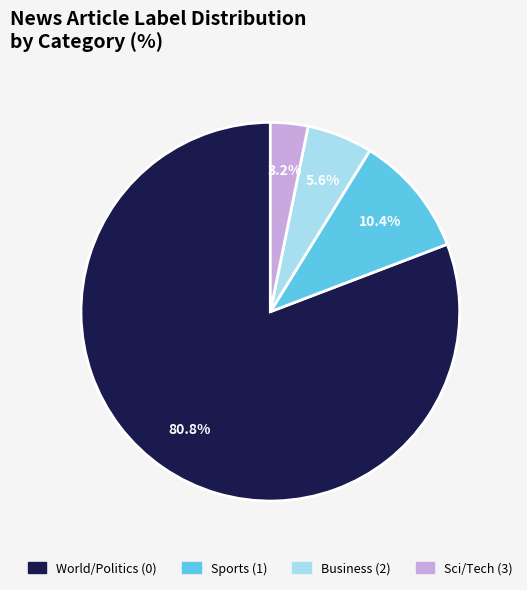

To the nearest percent, what is the average slice percentage?

25%